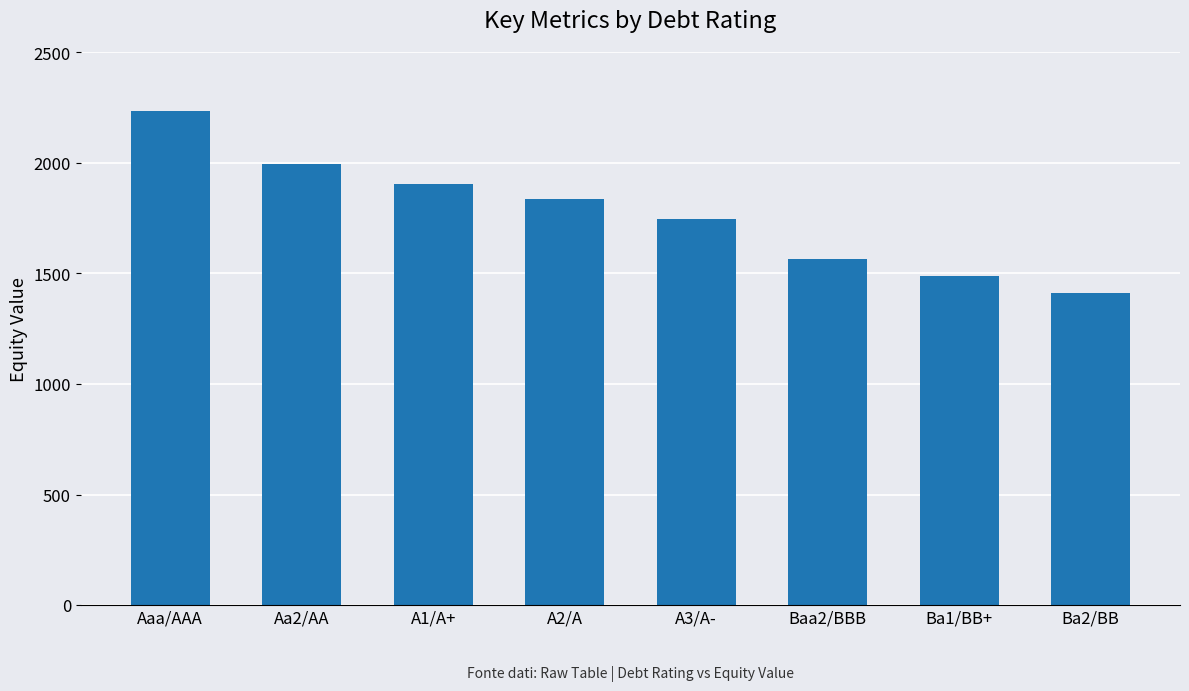

How many values are below 1837?

4